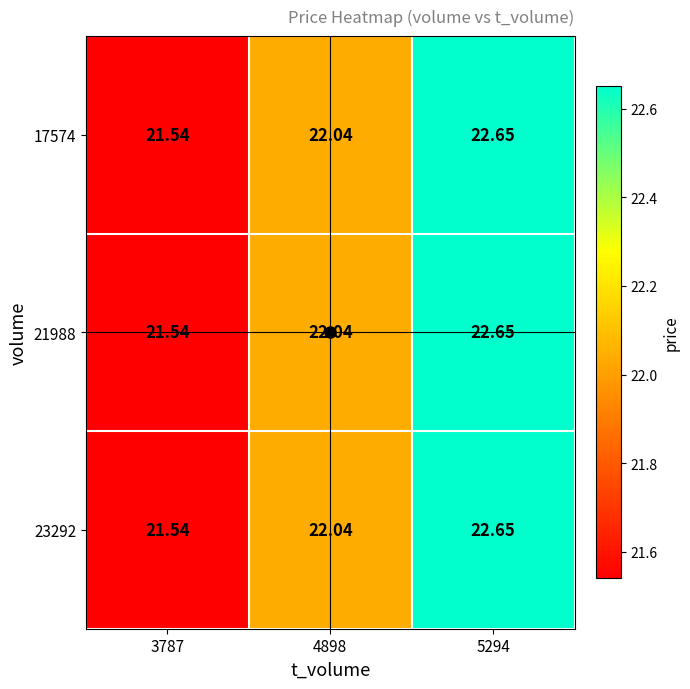

At which category is the sum across all series the highest?

5294